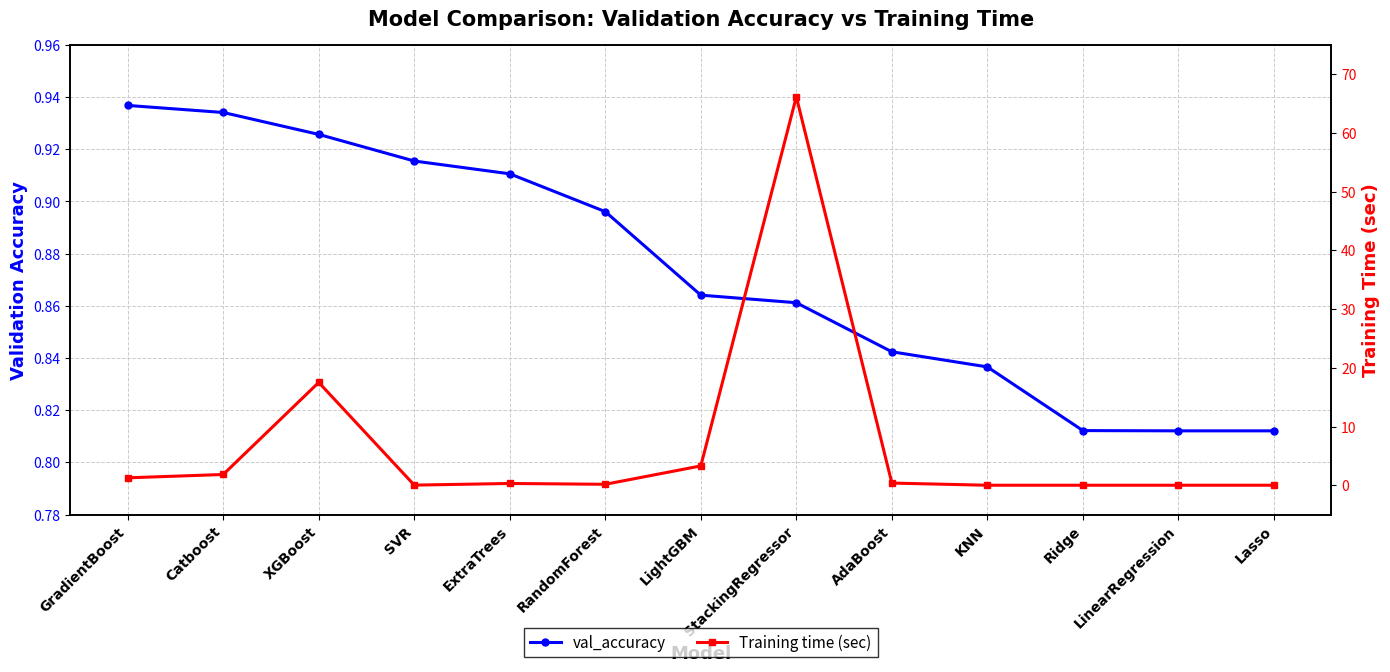

Rank the series by their average value, from highest to lowest.

Training time (sec), val_accuracy